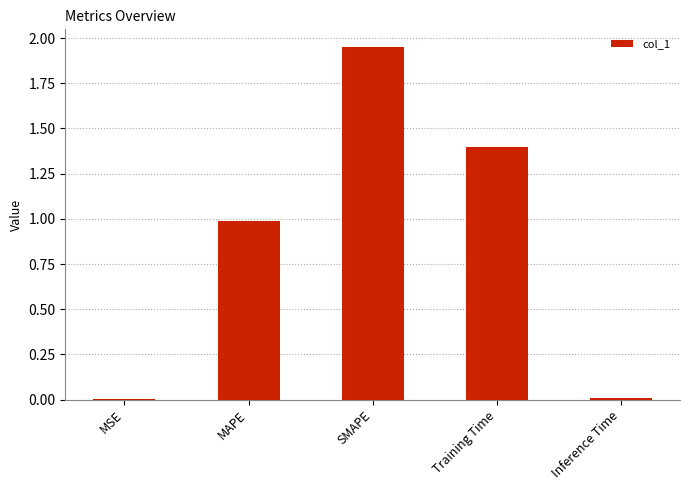

How many series are shown in this chart?

1